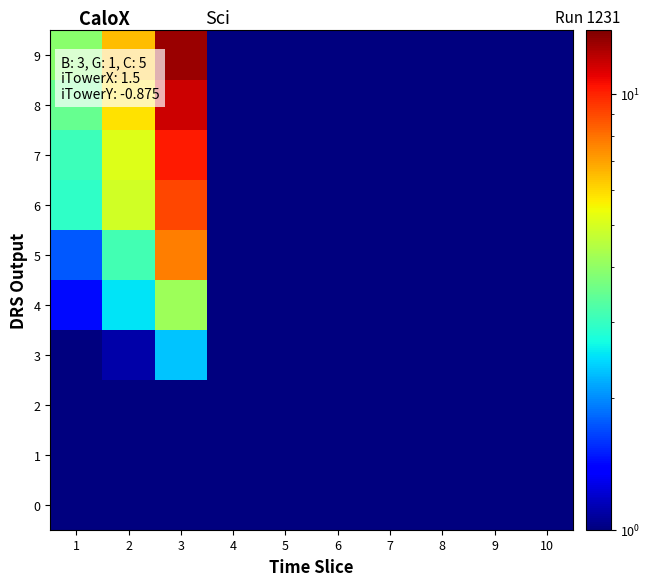

Which category has the highest value across all series?

3